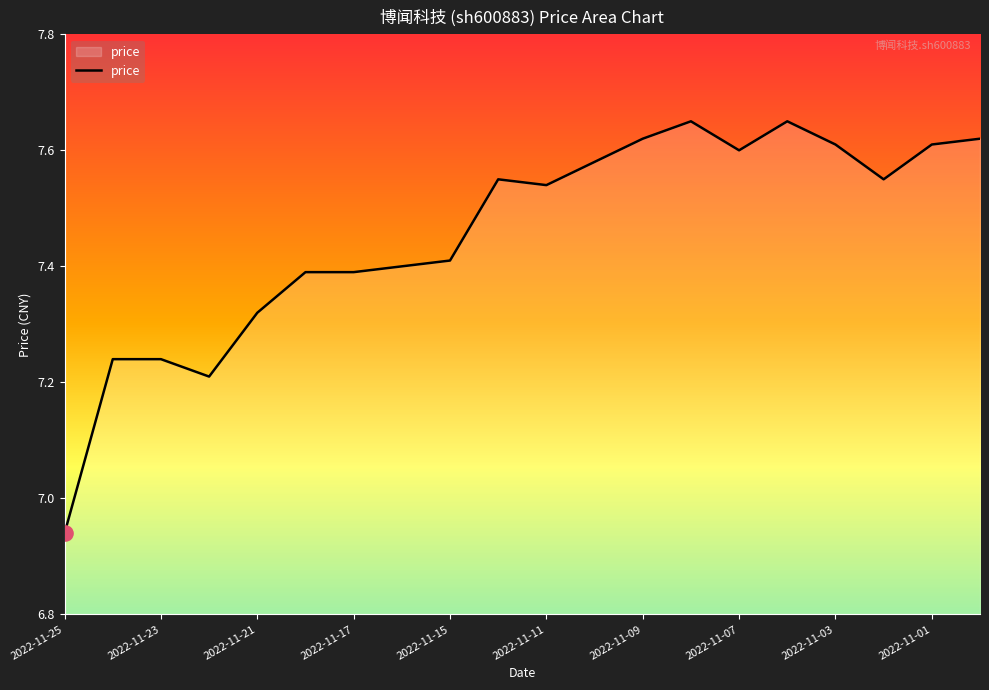

What is the difference between the maximum and minimum values?

0.7